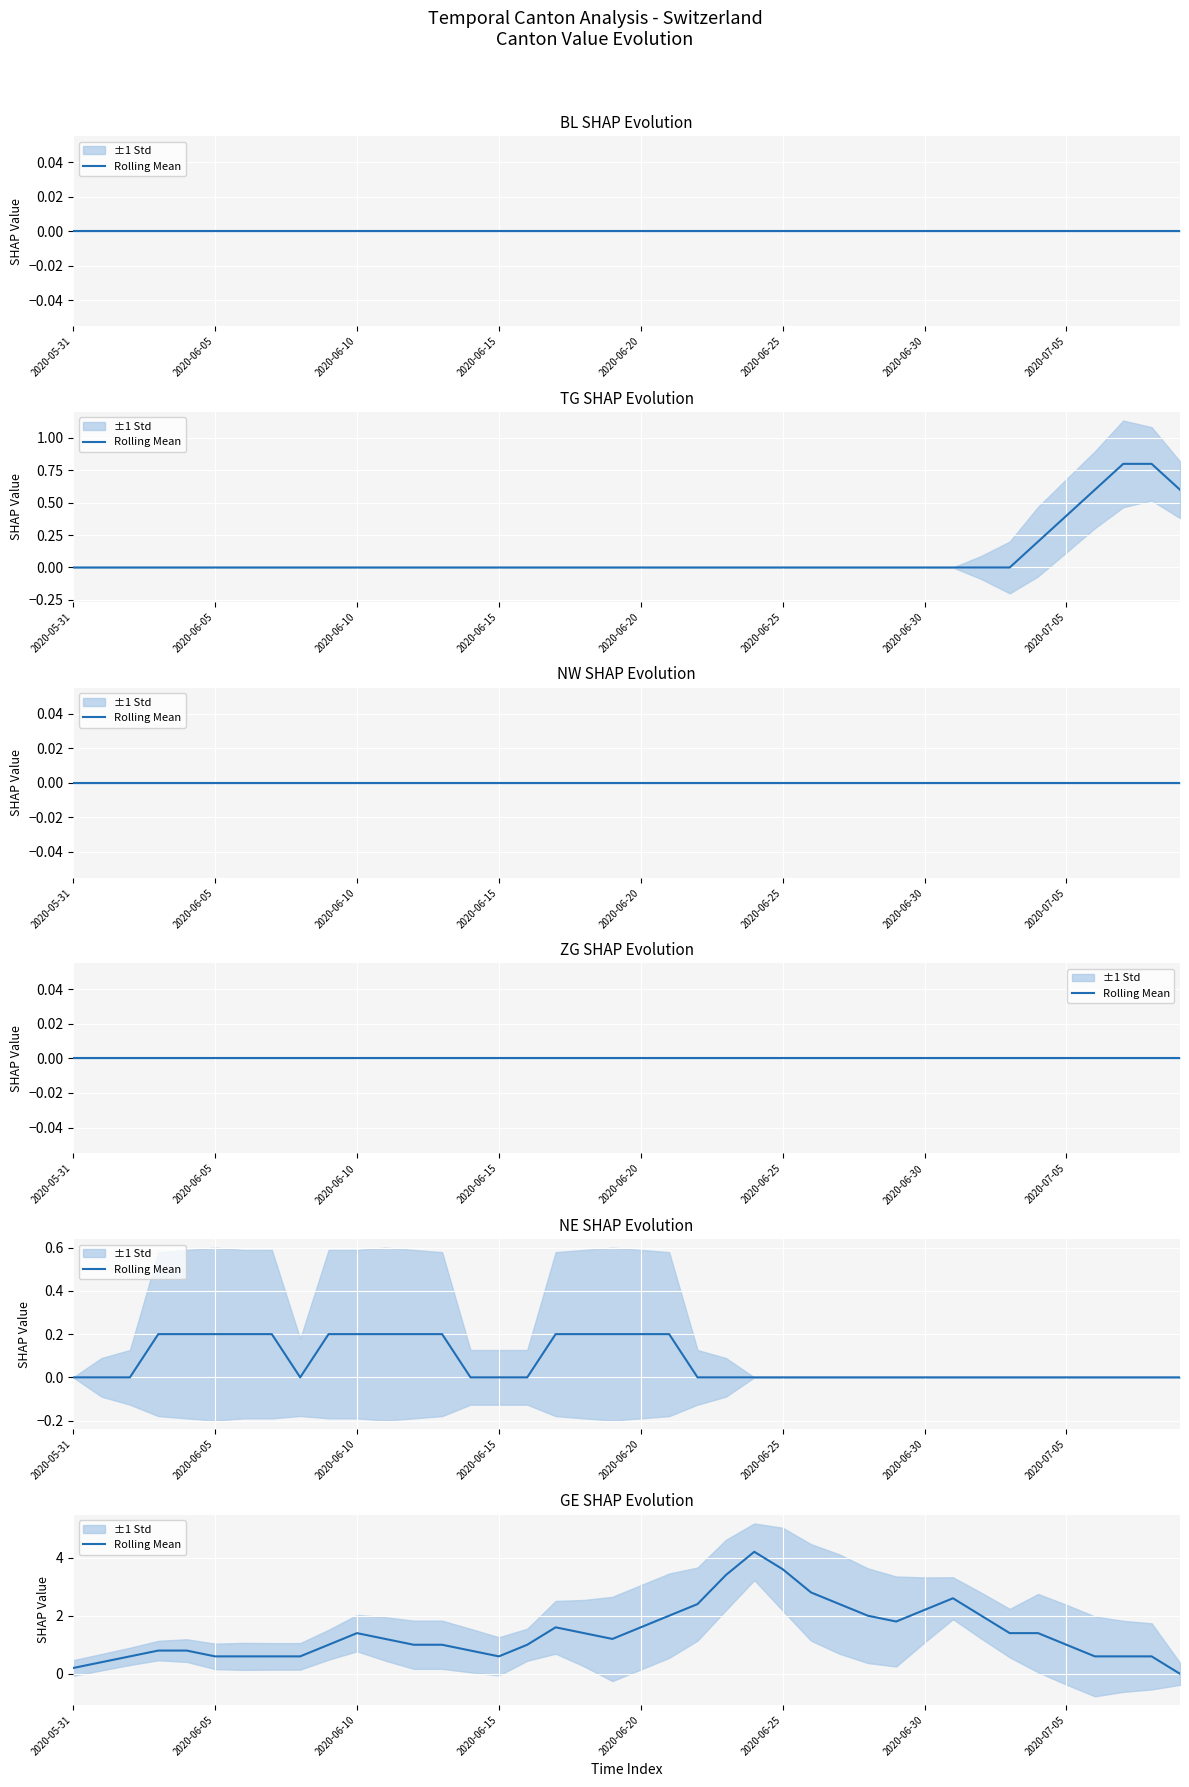

What is the greatest value displayed?

4.2